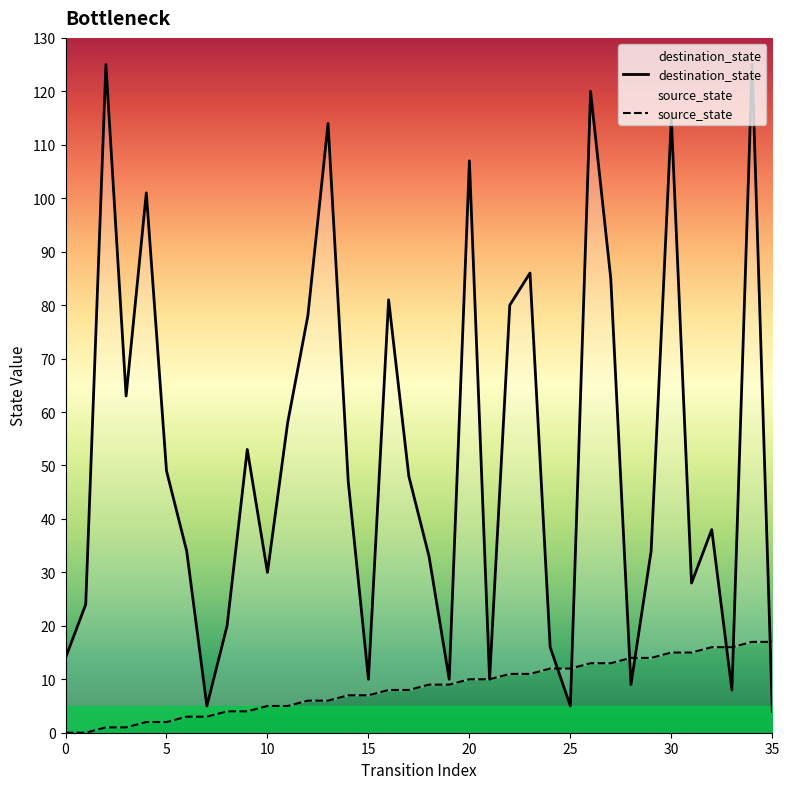

Is it true that destination_state equals 34 at 29?

True